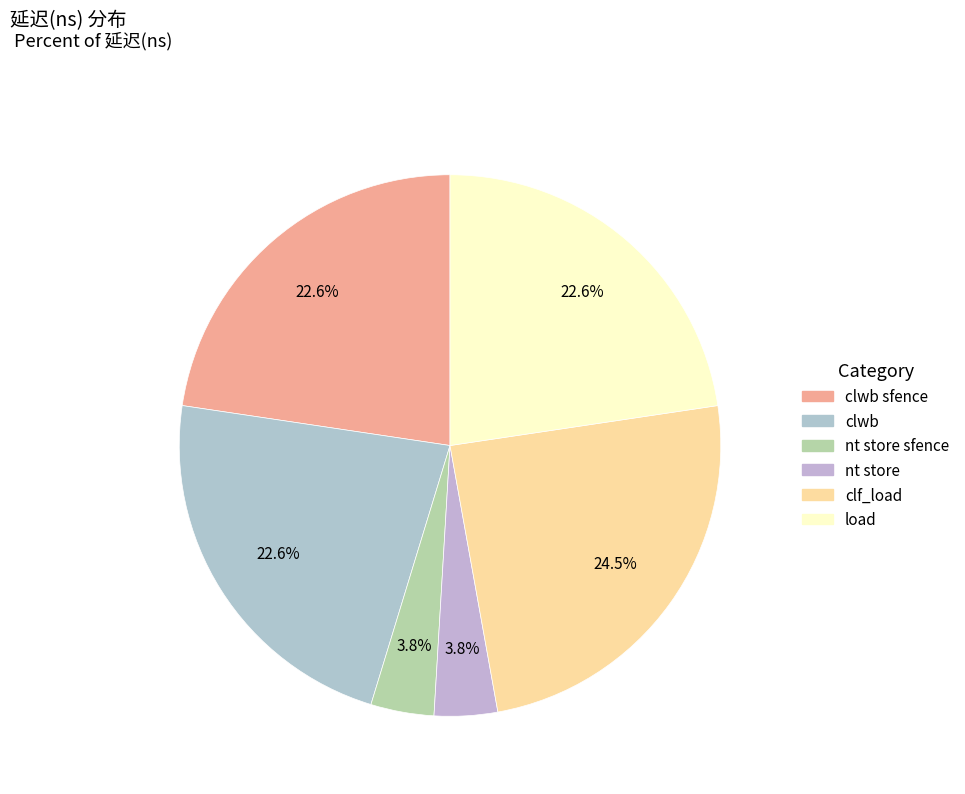

How many segments does this pie chart have?

6